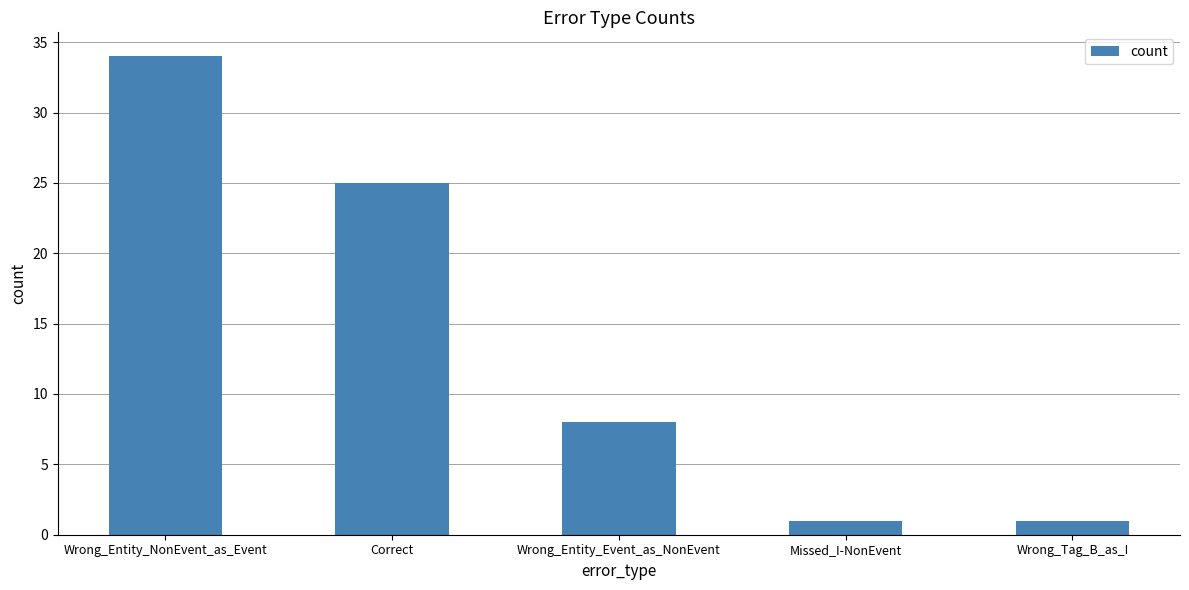

What is the sum of all values?

69